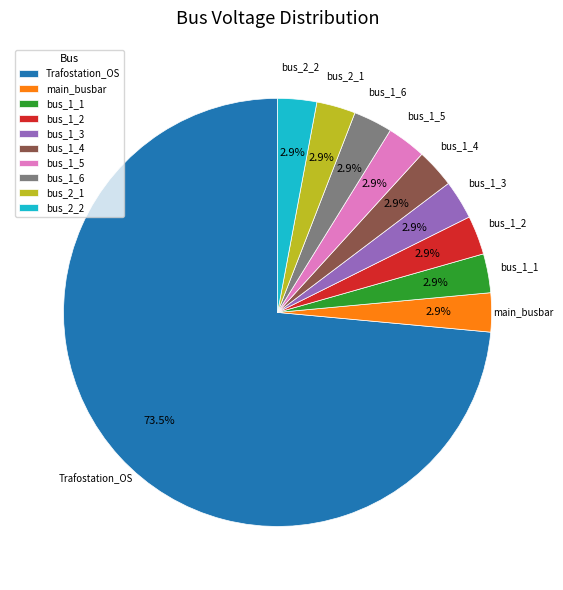

True or false: bus_1_2 accounts for 12% of the total.

False